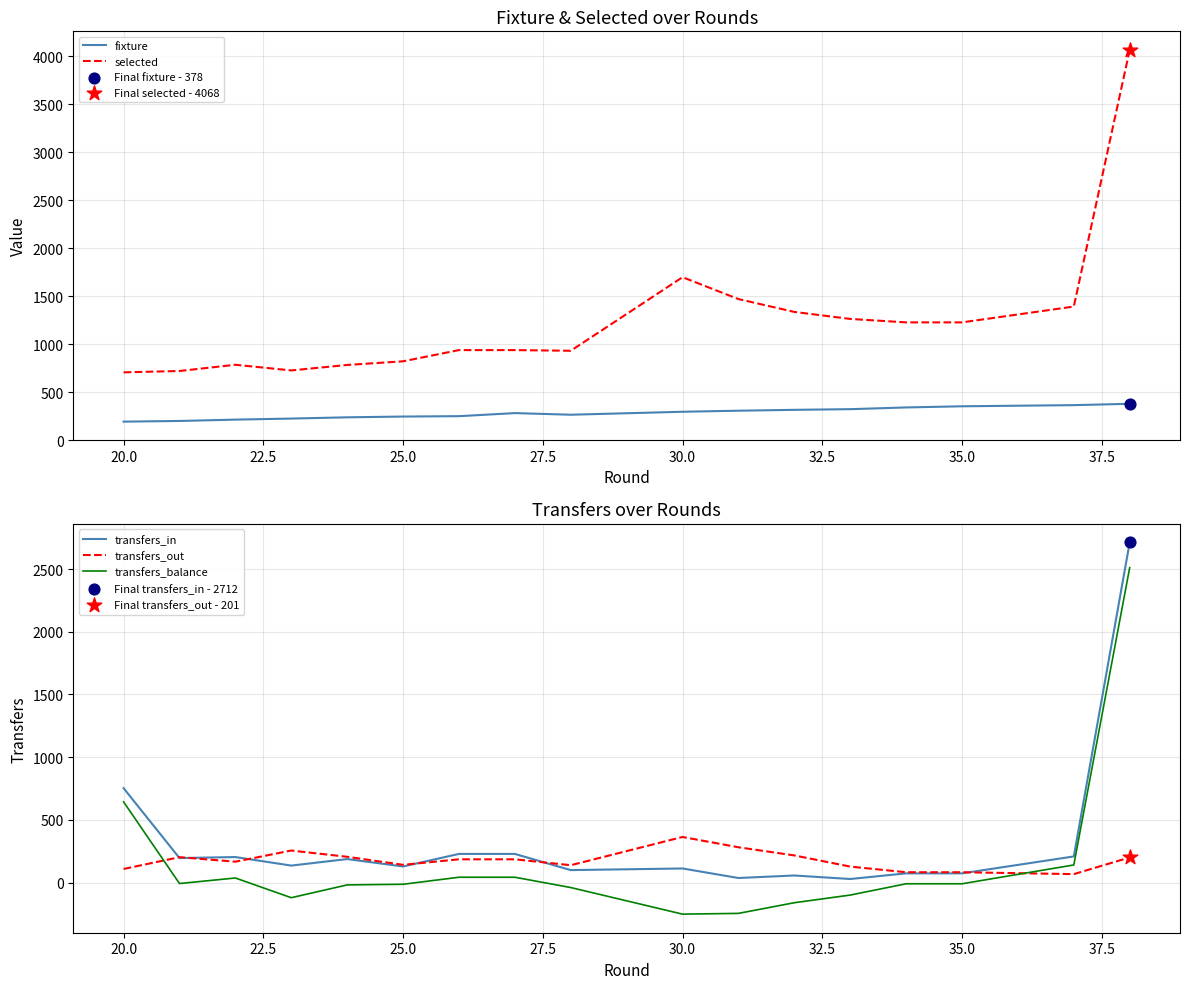

What is the maximum value for transfers_balance?

2511